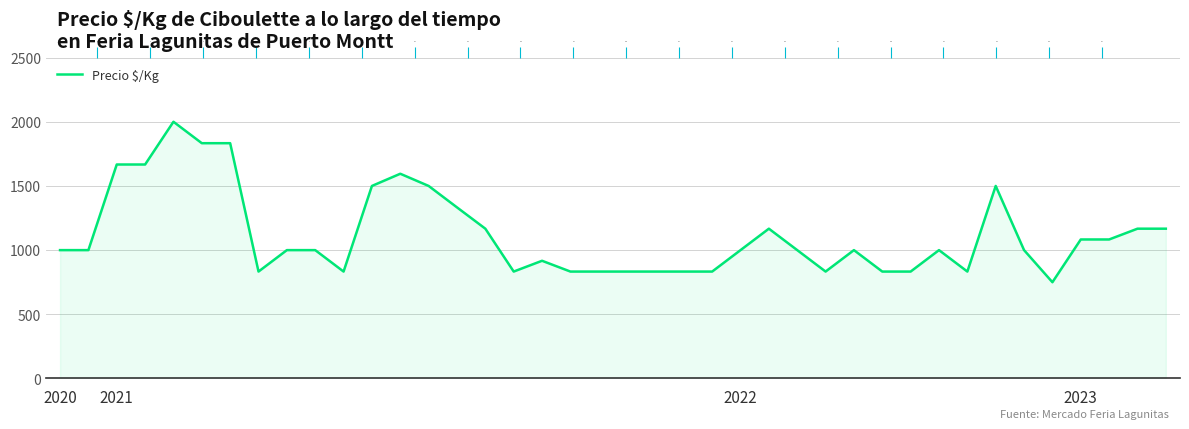

What is the value of the 19th point from the left?

833